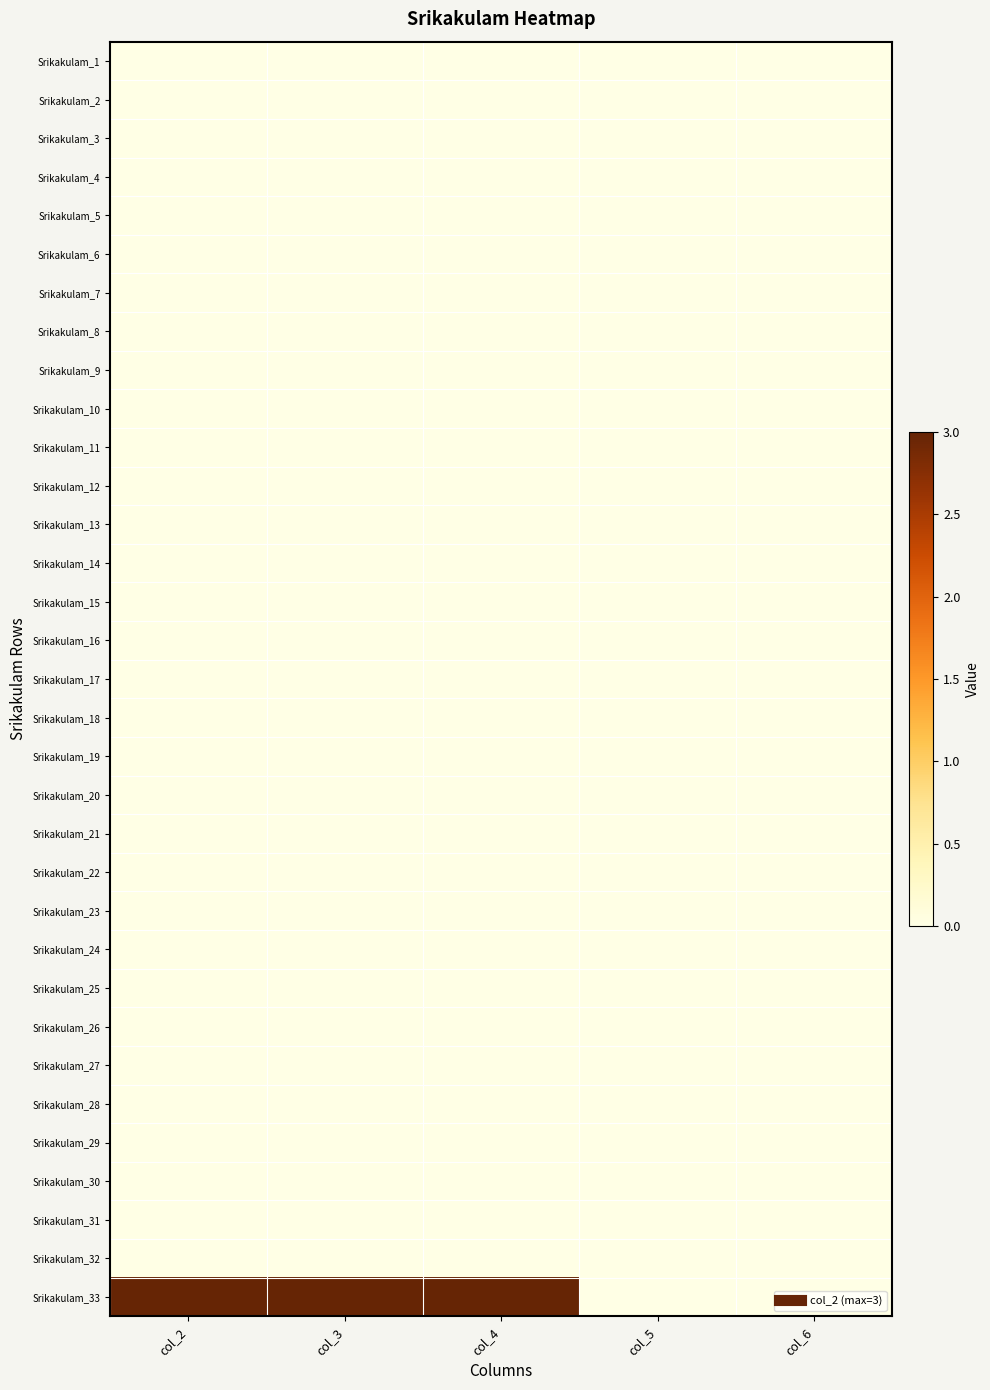

Reading right to left, list all the values displayed in this chart.

Srikakulam_1: col_6=0	col_5=0	col_4=0	col_3=0	col_2=0
Srikakulam_2: col_6=0	col_5=0	col_4=0	col_3=0	col_2=0
Srikakulam_3: col_6=0	col_5=0	col_4=0	col_3=0	col_2=0
Srikakulam_4: col_6=0	col_5=0	col_4=0	col_3=0	col_2=0
Srikakulam_5: col_6=0	col_5=0	col_4=0	col_3=0	col_2=0
Srikakulam_6: col_6=0	col_5=0	col_4=0	col_3=0	col_2=0
Srikakulam_7: col_6=0	col_5=0	col_4=0	col_3=0	col_2=0
Srikakulam_8: col_6=0	col_5=0	col_4=0	col_3=0	col_2=0
Srikakulam_9: col_6=0	col_5=0	col_4=0	col_3=0	col_2=0
Srikakulam_10: col_6=0	col_5=0	col_4=0	col_3=0	col_2=0
Srikakulam_11: col_6=0	col_5=0	col_4=0	col_3=0	col_2=0
Srikakulam_12: col_6=0	col_5=0	col_4=0	col_3=0	col_2=0
Srikakulam_13: col_6=0	col_5=0	col_4=0	col_3=0	col_2=0
Srikakulam_14: col_6=0	col_5=0	col_4=0	col_3=0	col_2=0
Srikakulam_15: col_6=0	col_5=0	col_4=0	col_3=0	col_2=0
Srikakulam_16: col_6=0	col_5=0	col_4=0	col_3=0	col_2=0
Srikakulam_17: col_6=0	col_5=0	col_4=0	col_3=0	col_2=0
Srikakulam_18: col_6=0	col_5=0	col_4=0	col_3=0	col_2=0
Srikakulam_19: col_6=0	col_5=0	col_4=0	col_3=0	col_2=0
Srikakulam_20: col_6=0	col_5=0	col_4=0	col_3=0	col_2=0
Srikakulam_21: col_6=0	col_5=0	col_4=0	col_3=0	col_2=0
Srikakulam_22: col_6=0	col_5=0	col_4=0	col_3=0	col_2=0
Srikakulam_23: col_6=0	col_5=0	col_4=0	col_3=0	col_2=0
Srikakulam_24: col_6=0	col_5=0	col_4=0	col_3=0	col_2=0
Srikakulam_25: col_6=0	col_5=0	col_4=0	col_3=0	col_2=0
Srikakulam_26: col_6=0	col_5=0	col_4=0	col_3=0	col_2=0
Srikakulam_27: col_6=0	col_5=0	col_4=0	col_3=0	col_2=0
Srikakulam_28: col_6=0	col_5=0	col_4=0	col_3=0	col_2=0
Srikakulam_29: col_6=0	col_5=0	col_4=0	col_3=0	col_2=0
Srikakulam_30: col_6=0	col_5=0	col_4=0	col_3=0	col_2=0
Srikakulam_31: col_6=0	col_5=0	col_4=0	col_3=0	col_2=0
Srikakulam_32: col_6=0	col_5=0	col_4=0	col_3=0	col_2=0
Srikakulam_33: col_6=0	col_5=0	col_4=3	col_3=3	col_2=3